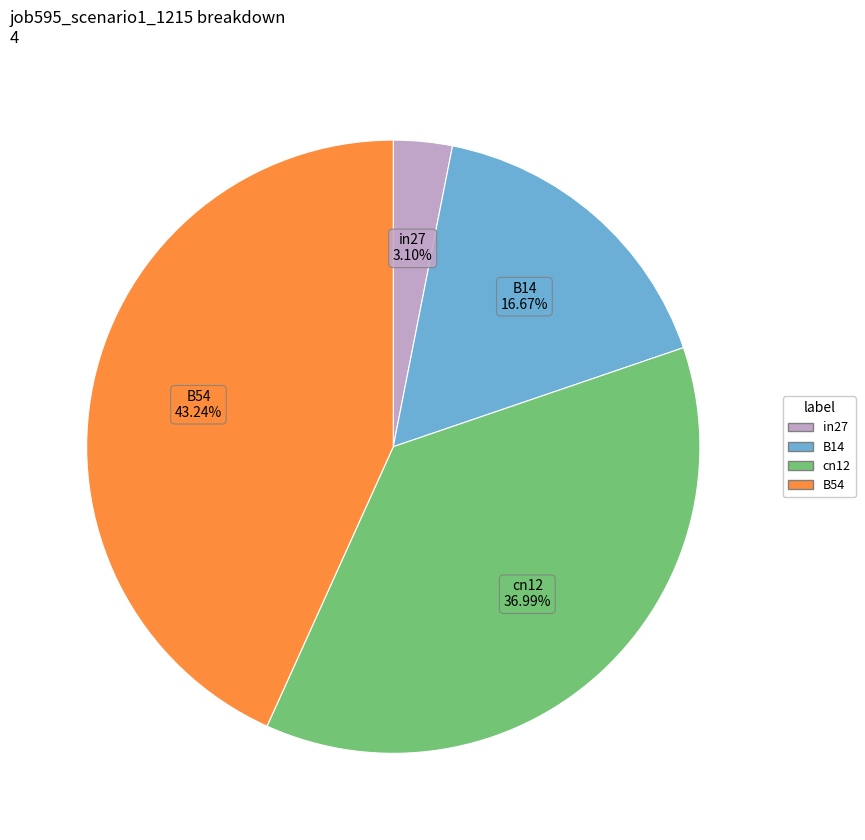

Does any single category account for the majority?

No